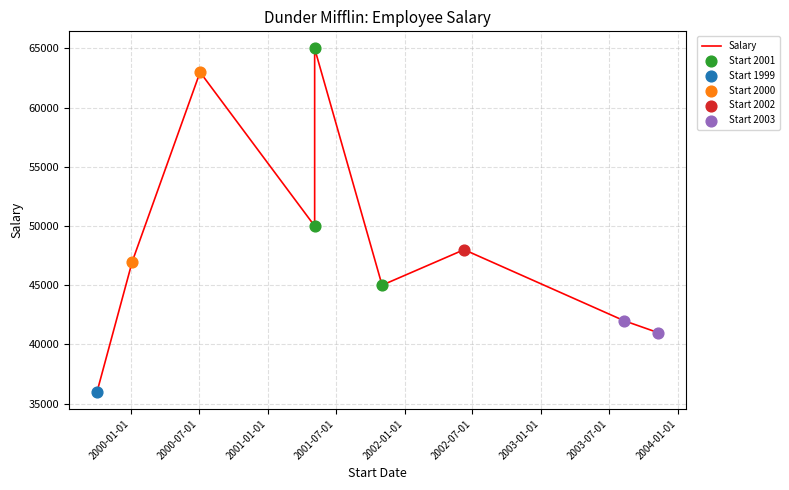

What is the change in value from 2 to 4?

-13000